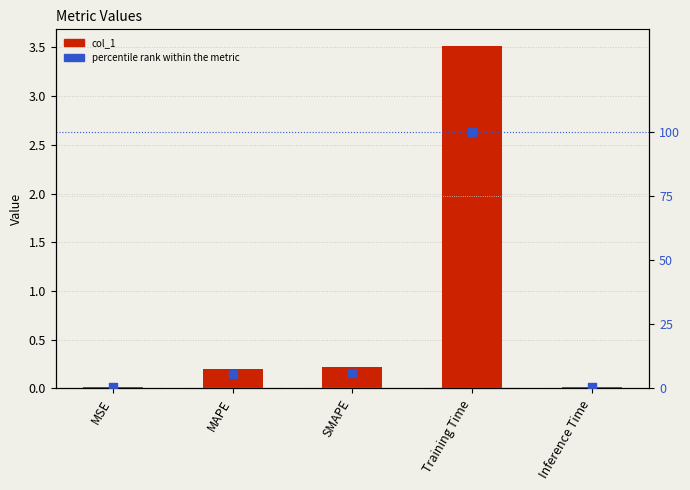

What are all the series names shown in the legend?

col_1, percentile rank within the metric